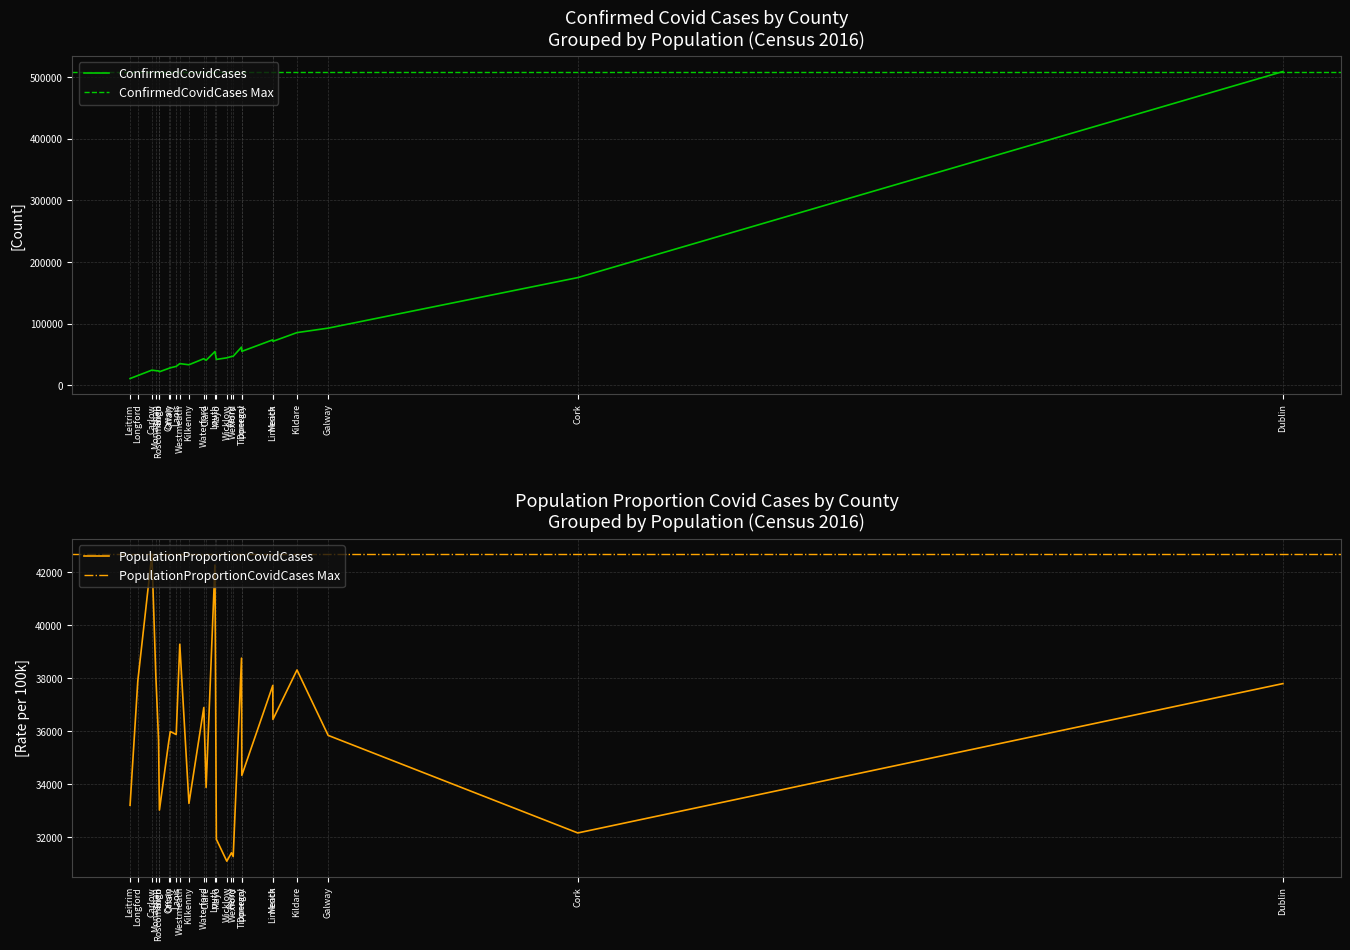

What is the sum of all ConfirmedCovidCases values?

1711689